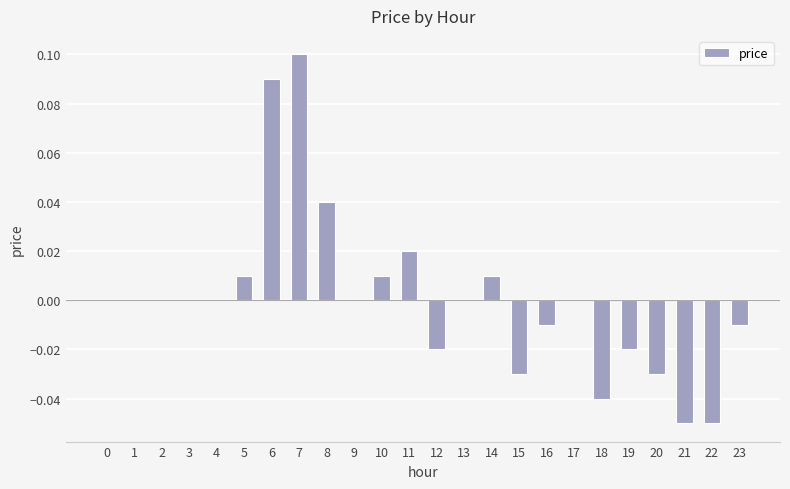

Is it true that the value at 10 is 0.0?

True